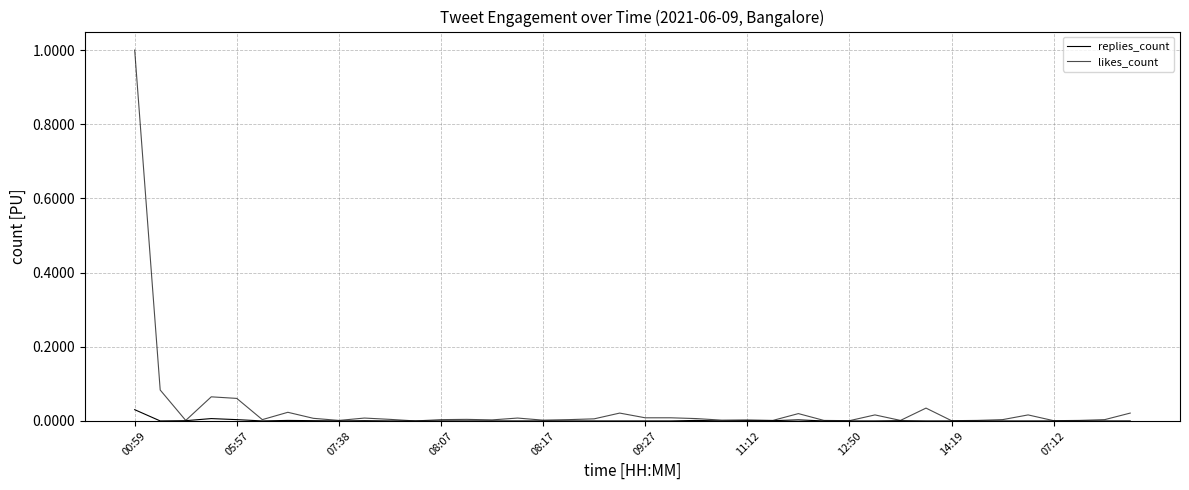

How many lines are shown in the chart?

2